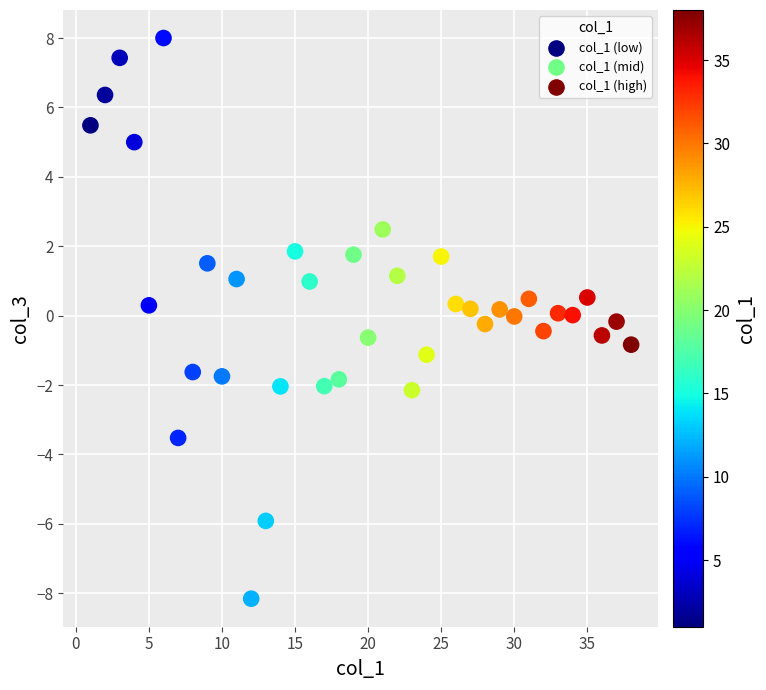

What is the range of X values (max minus min)?

37.0